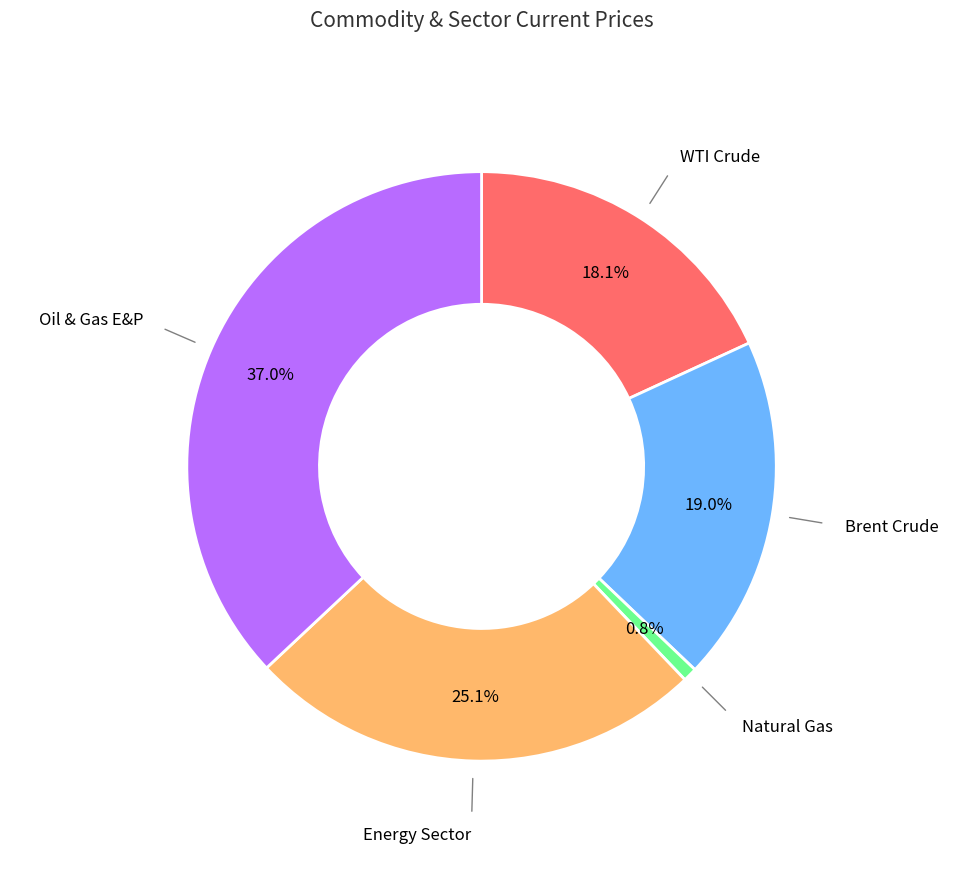

Between Oil & Gas E&P and WTI Crude, which is larger?

Oil & Gas E&P